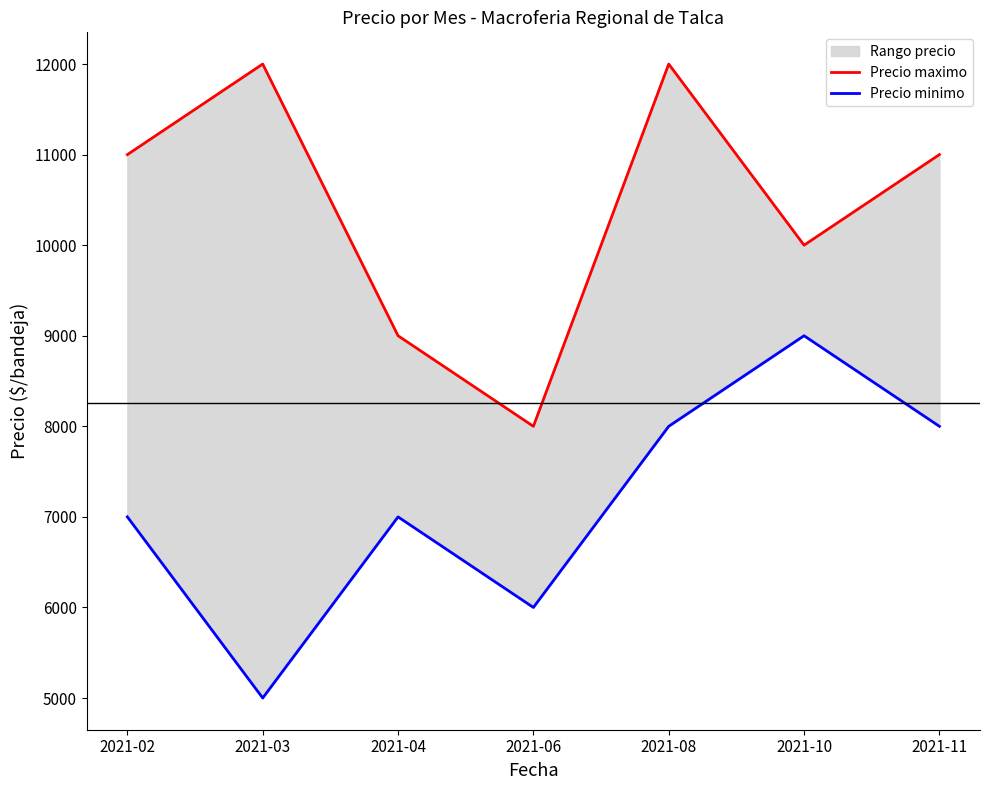

True or false: Precio minimo and Precio maximo intersect in this chart.

False